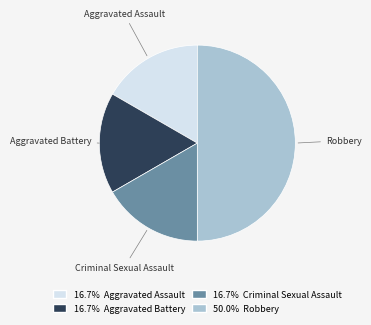

Which slice is the largest?

Robbery